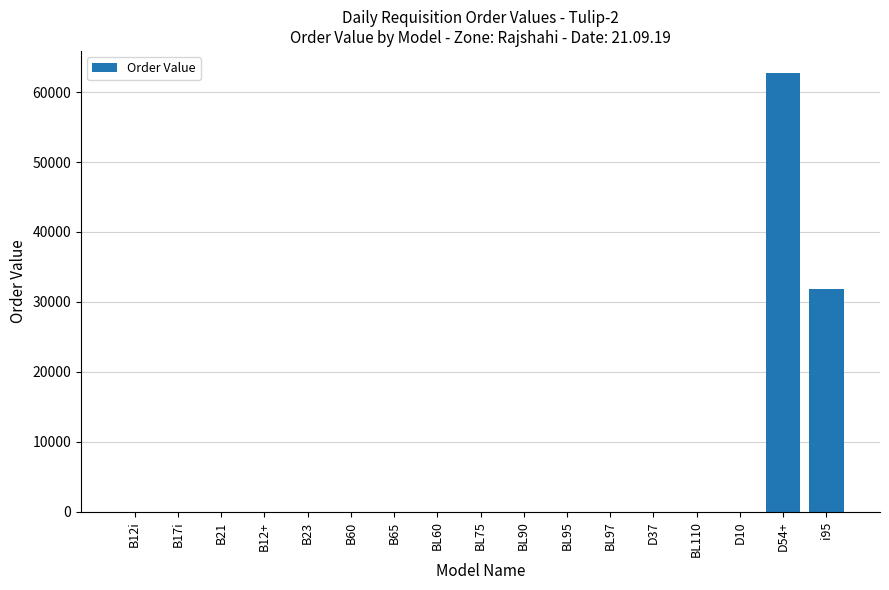

At which category does the chart reach its peak across all series?

D54+